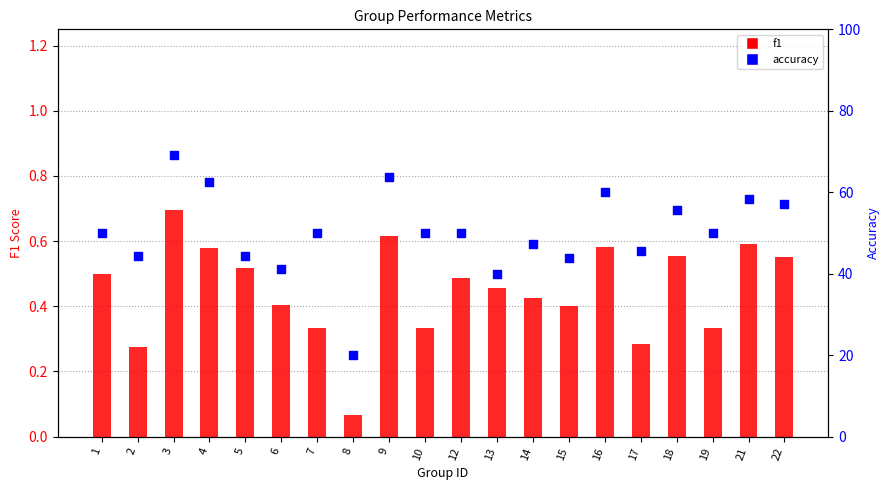

What is the total value across all series at 6?

41.6